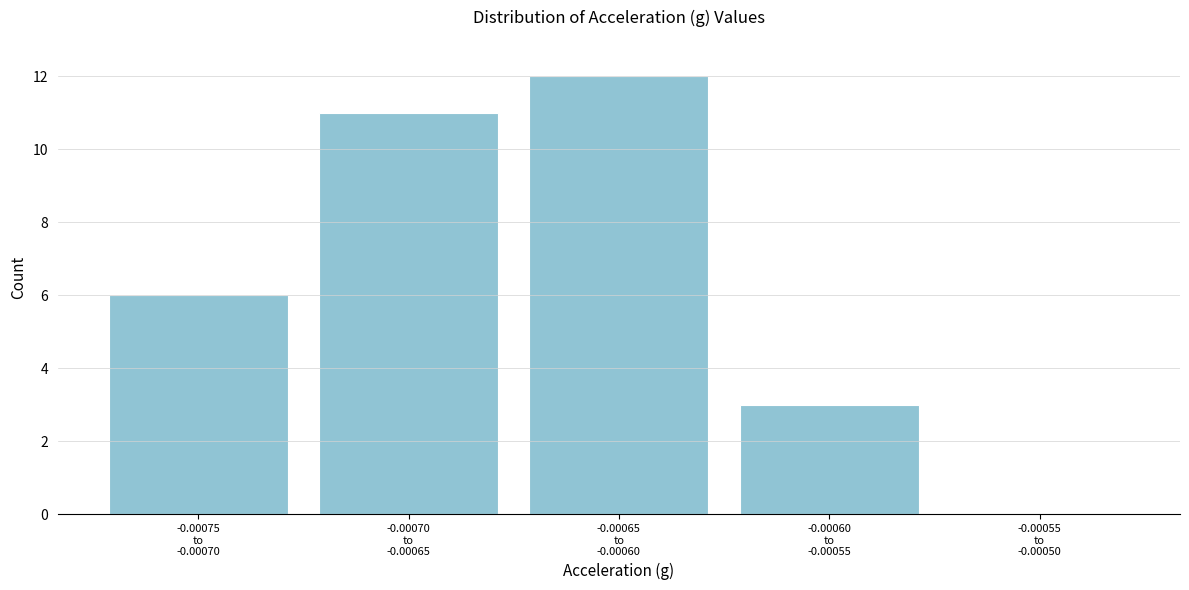

What is the sum of all values?

32